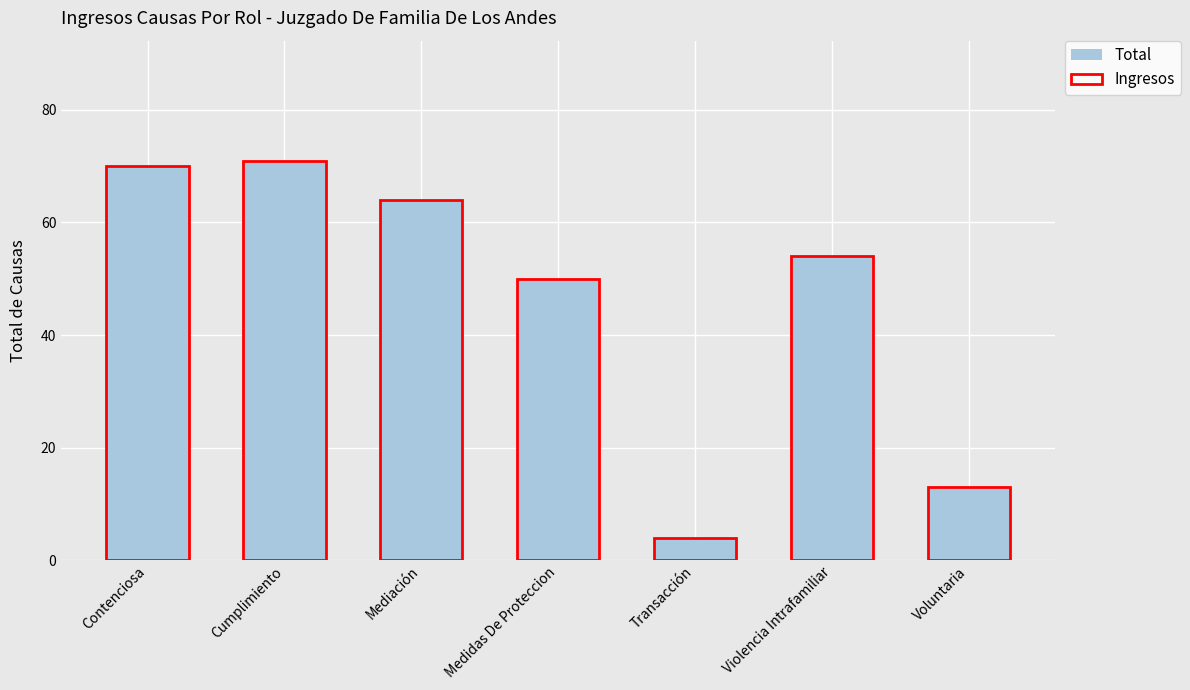

Where is Ingresos nearest to the value 37?

Medidas De Proteccion